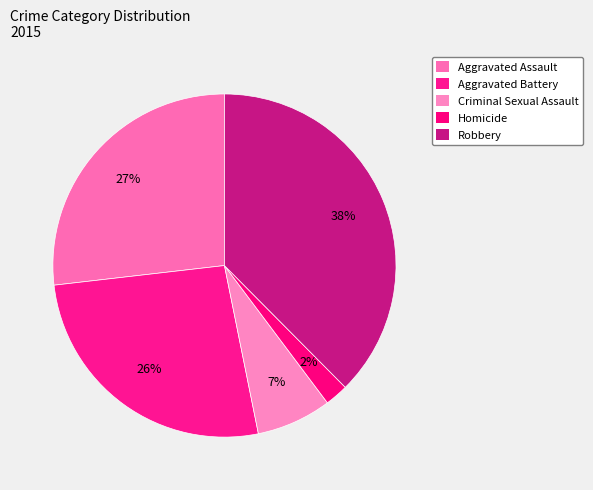

To the nearest percent, what is the average slice percentage?

20%